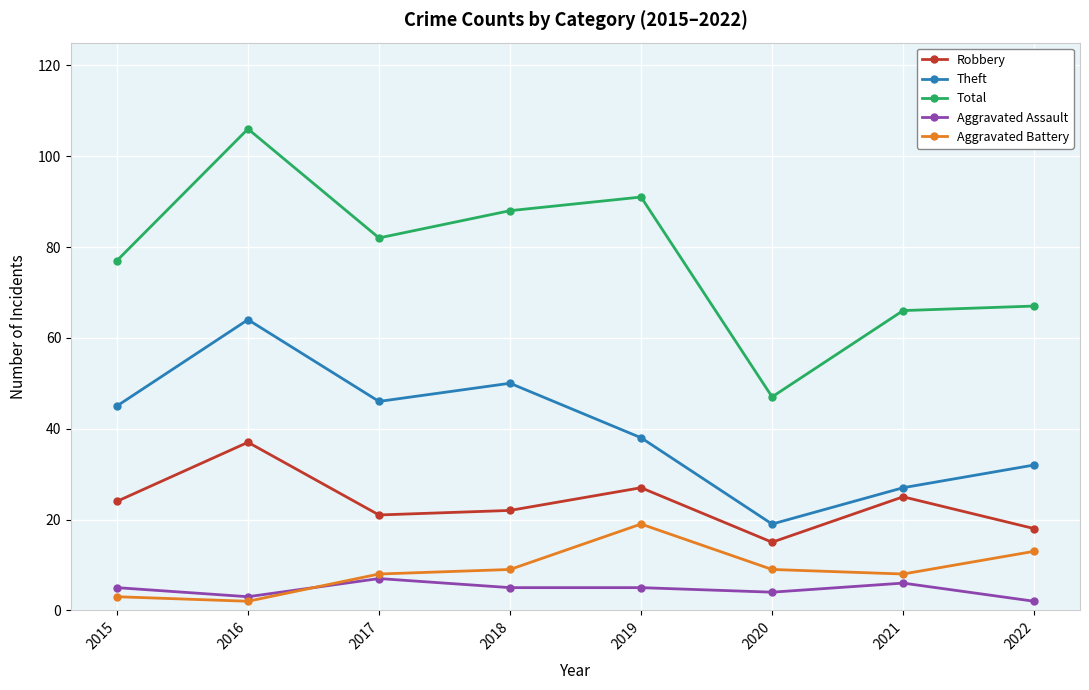

True or false: Aggravated Battery and Robbery intersect in this chart.

False